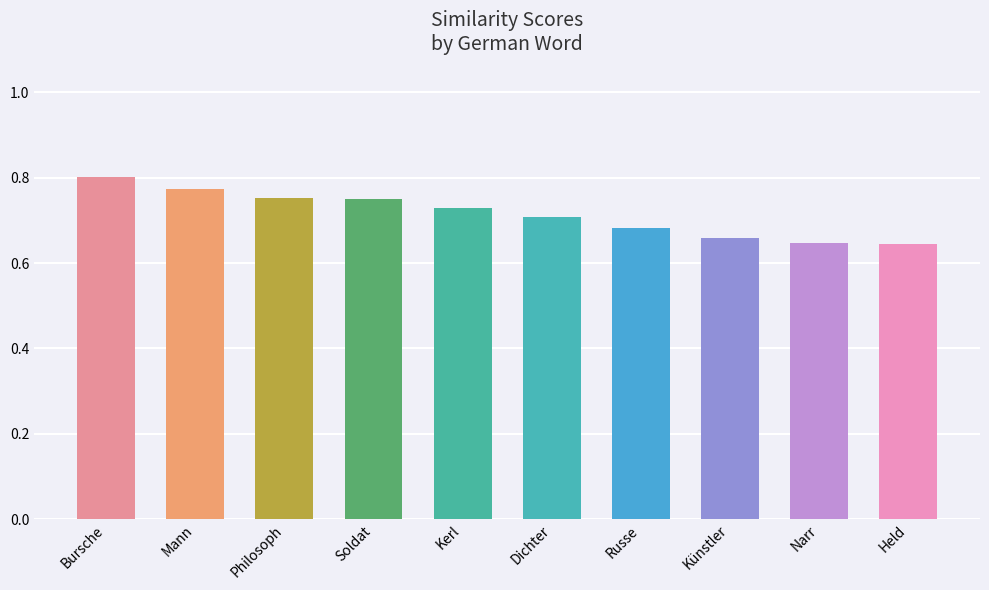

Does the chart contain any negative values?

No